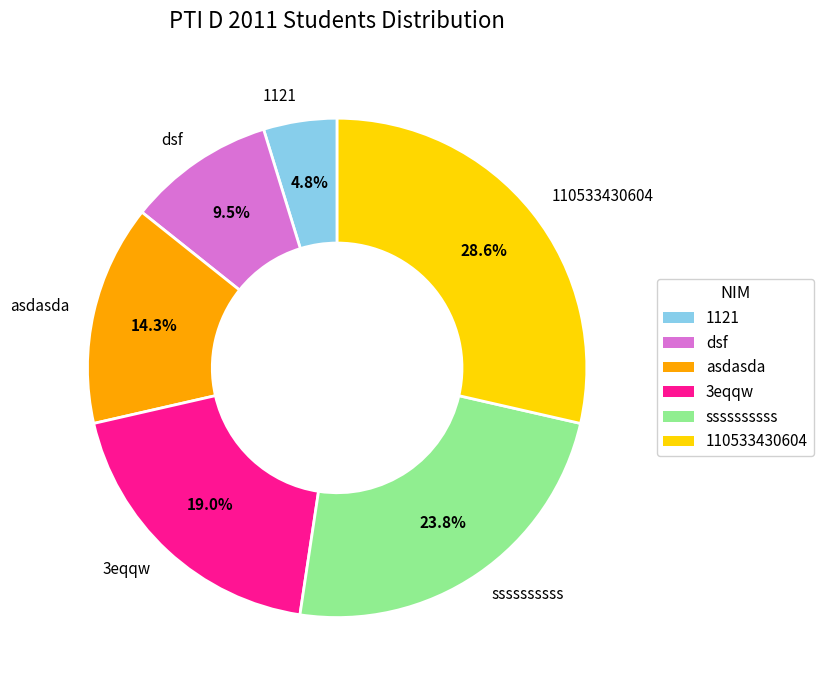

What percentage is the 3eqqw slice, to the nearest percent?

19%